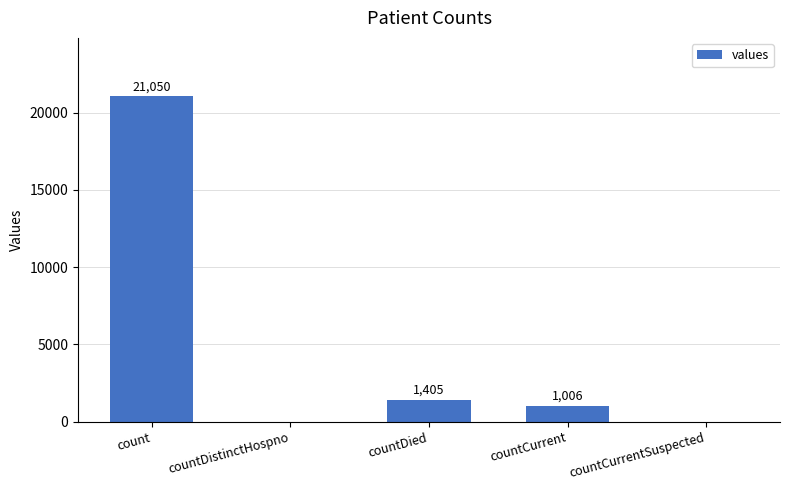

At which label does the data first exceed 1006?

count